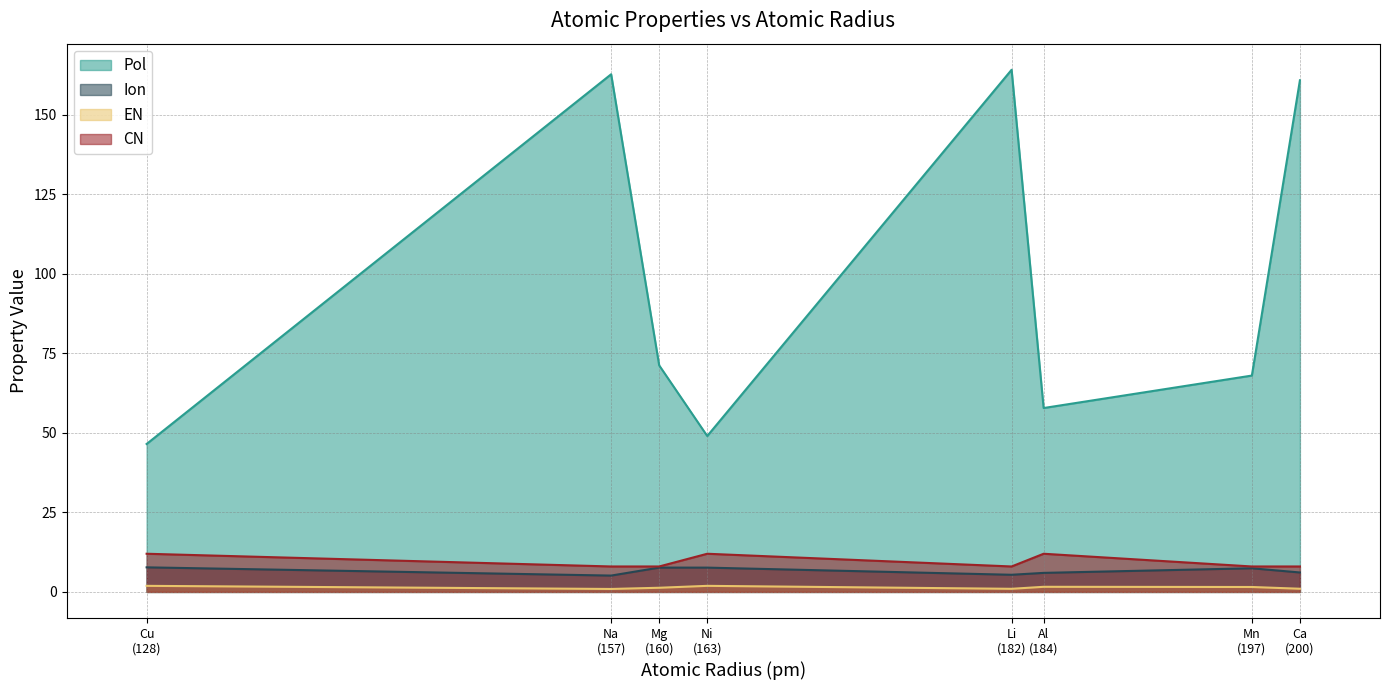

Reading left to right, extract all data points from this chart.

Pol: 46.5	162.7	71.2	49.0	164.1	57.8	68.0	160.8
Ion: 7.7	5.1	7.6	7.6	5.4	6.0	7.4	6.1
EN: 1.9	0.9	1.3	1.9	1.0	1.6	1.6	1.0
CN: 12.0	8.0	8.0	12.0	8.0	12.0	8.0	8.0